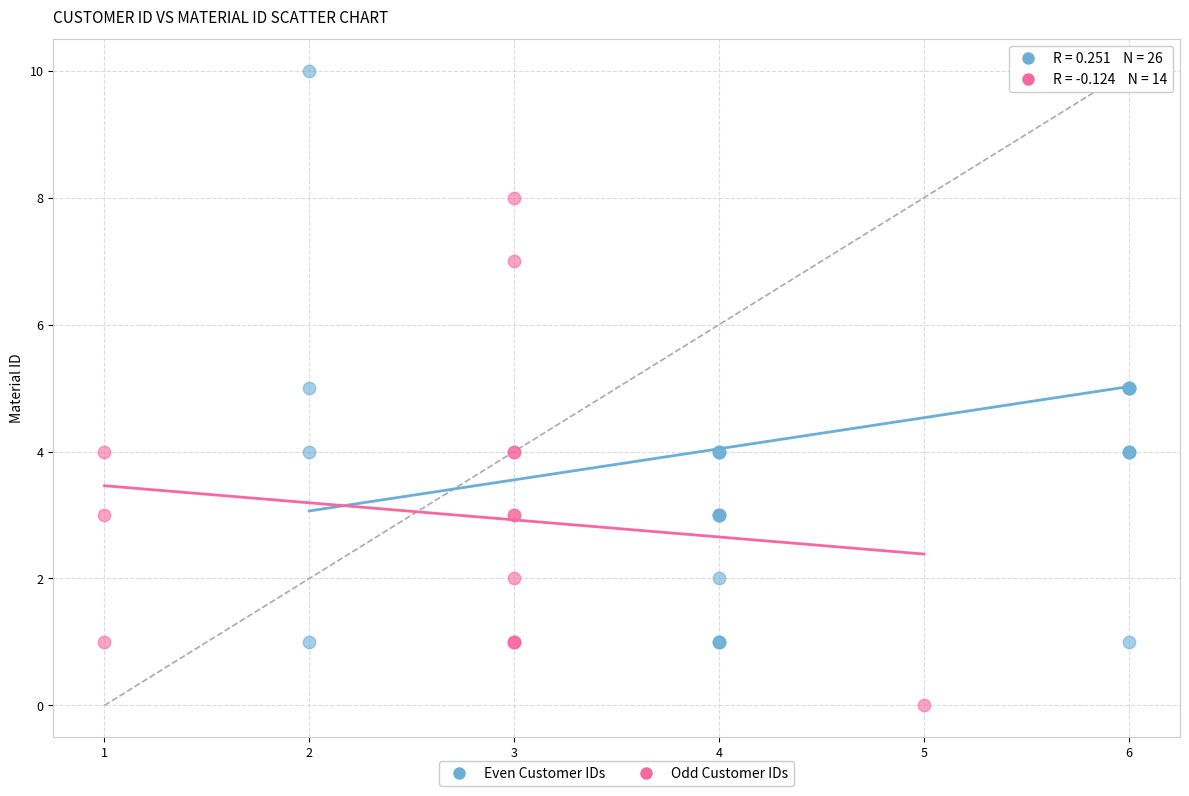

Which series contains the lowest Y value?

Odd Customer IDs